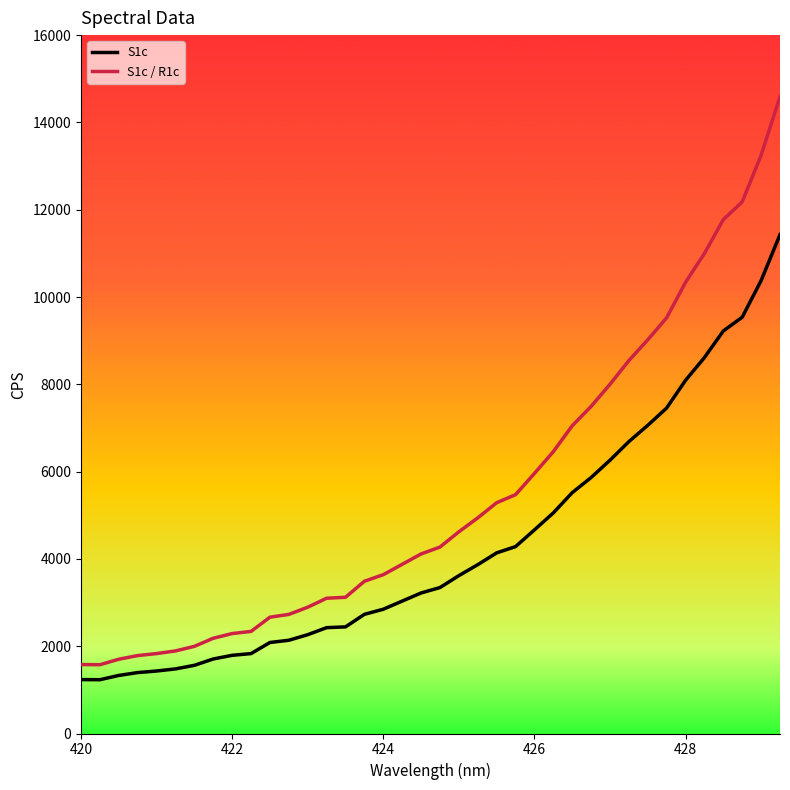

What is the highest value of the S1c series?

11429.4